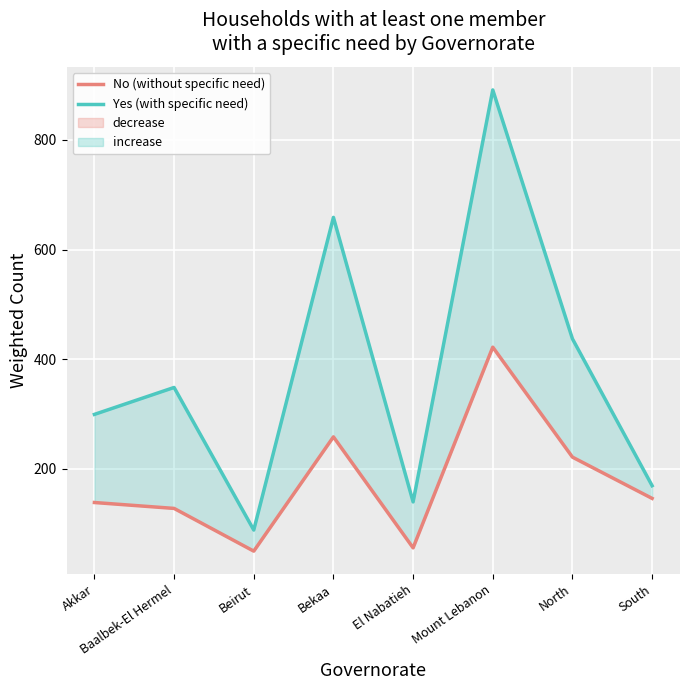

What is the total value across all series at North?

657.8